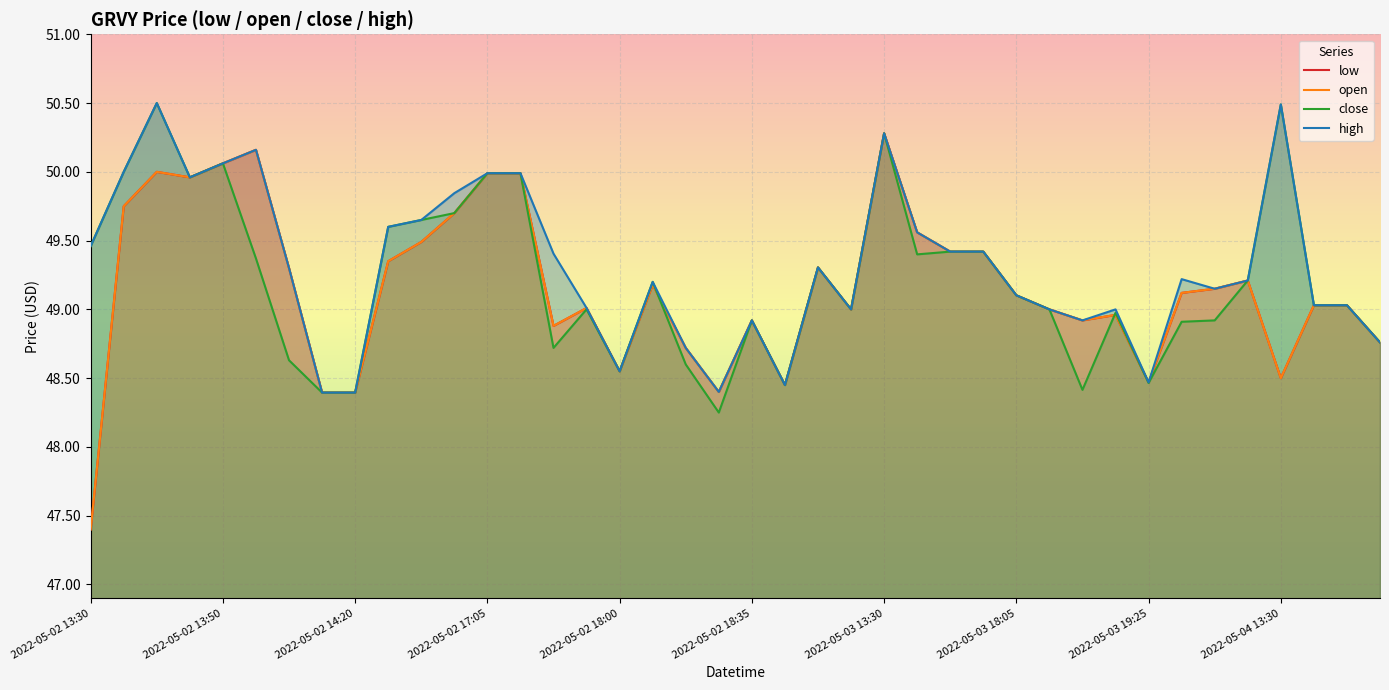

At which category does high reach its first local peak?

2022-05-02 13:40